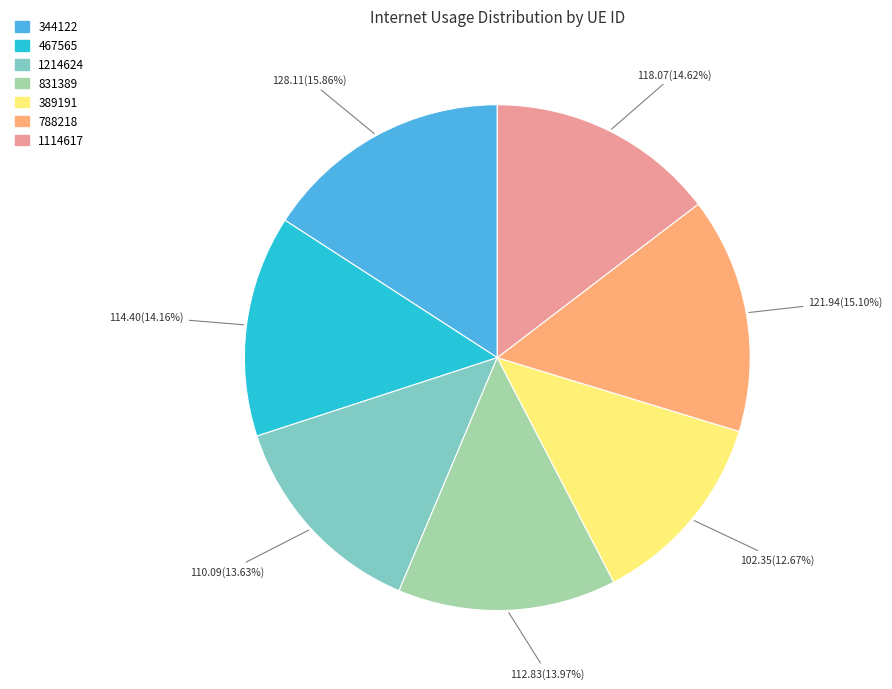

To the nearest percent, what percentage of the pie is 831389?

14%